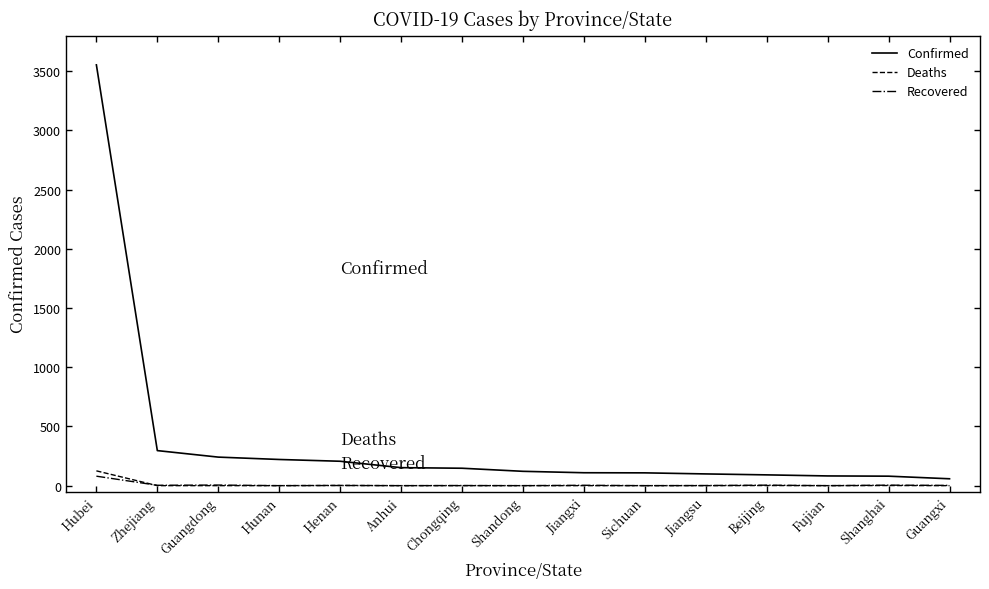

Which series has the largest range (max minus min)?

Confirmed